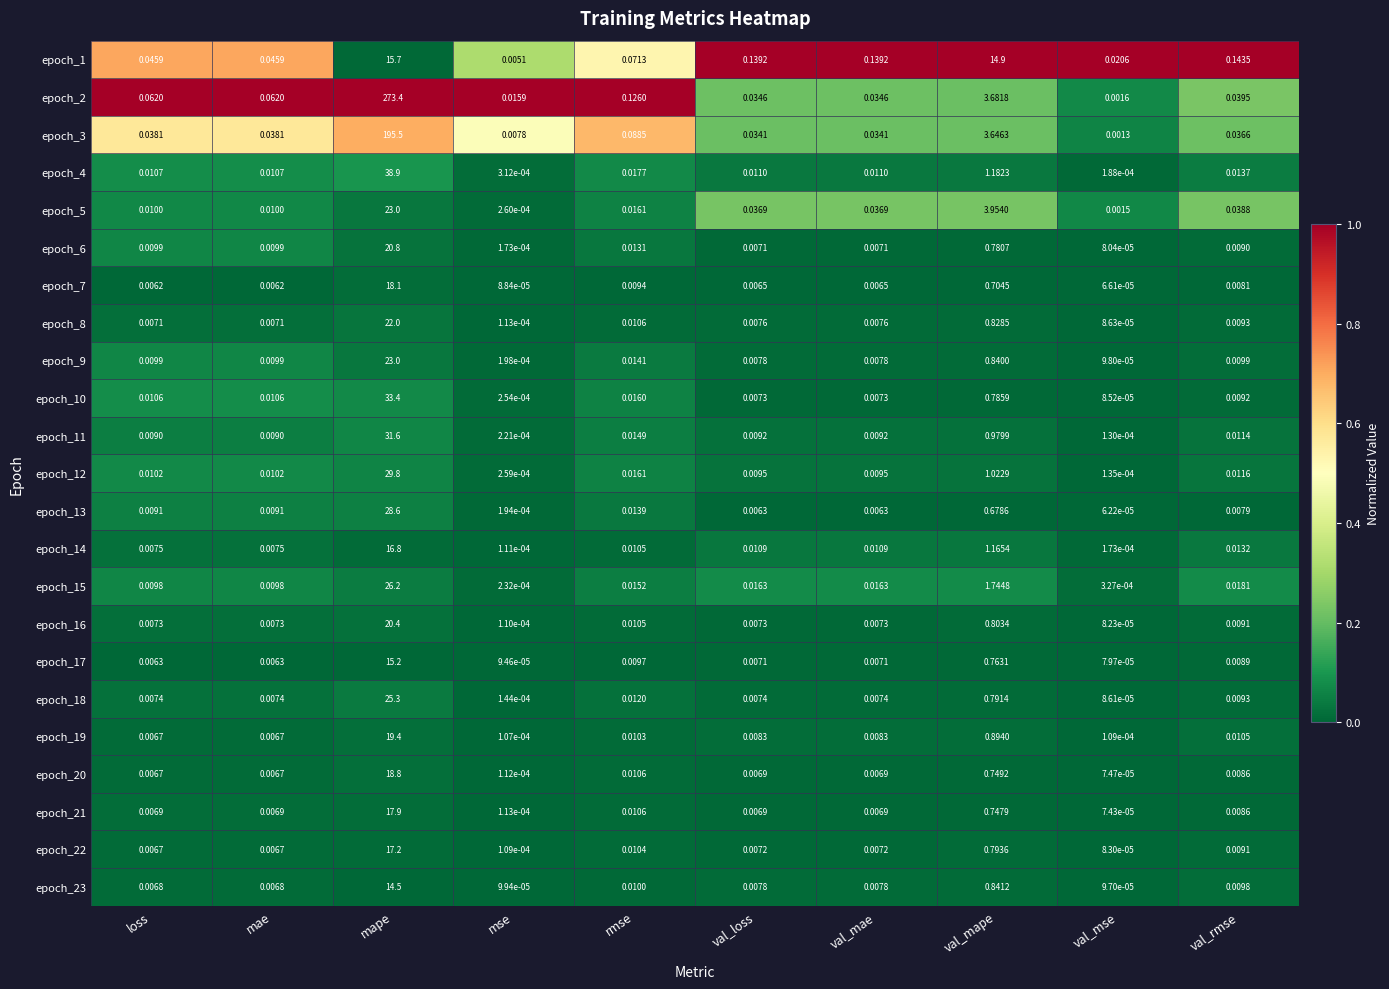

How many categories are shown in the chart?

10